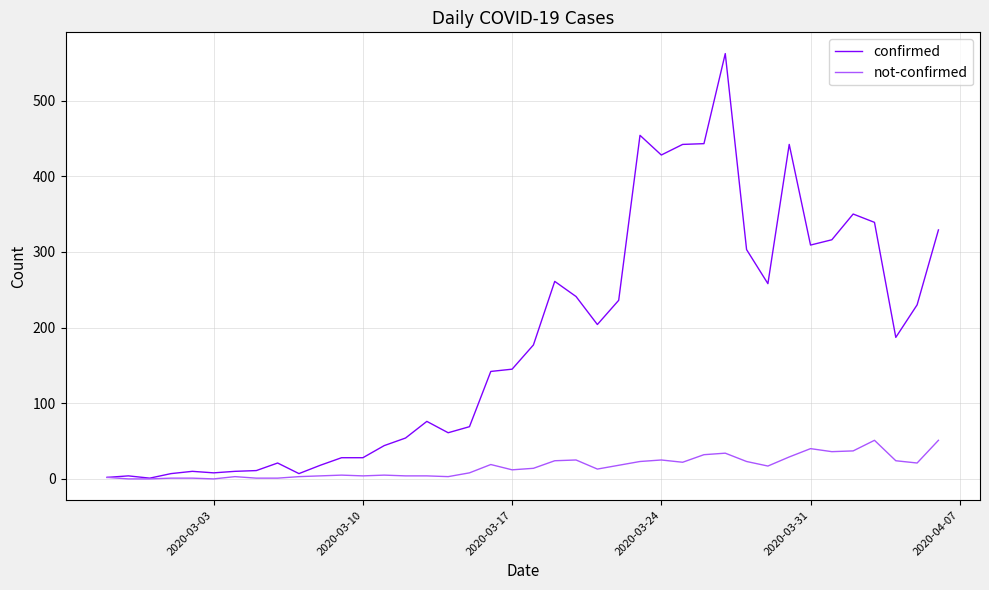

Rank the series by their maximum value, from highest to lowest.

confirmed, not-confirmed